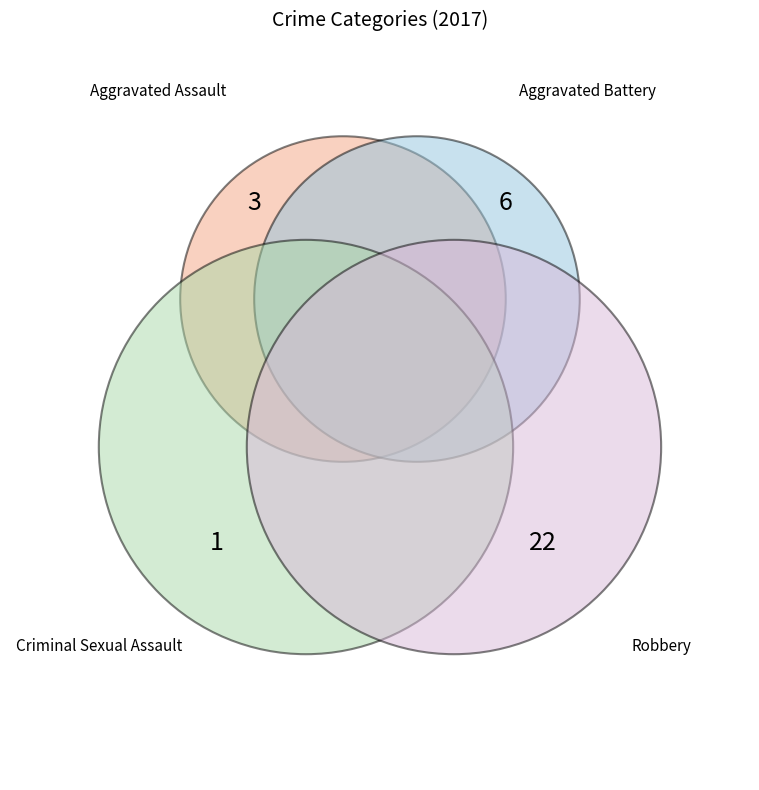

What portion of the pie excludes Aggravated Battery?

81.2%